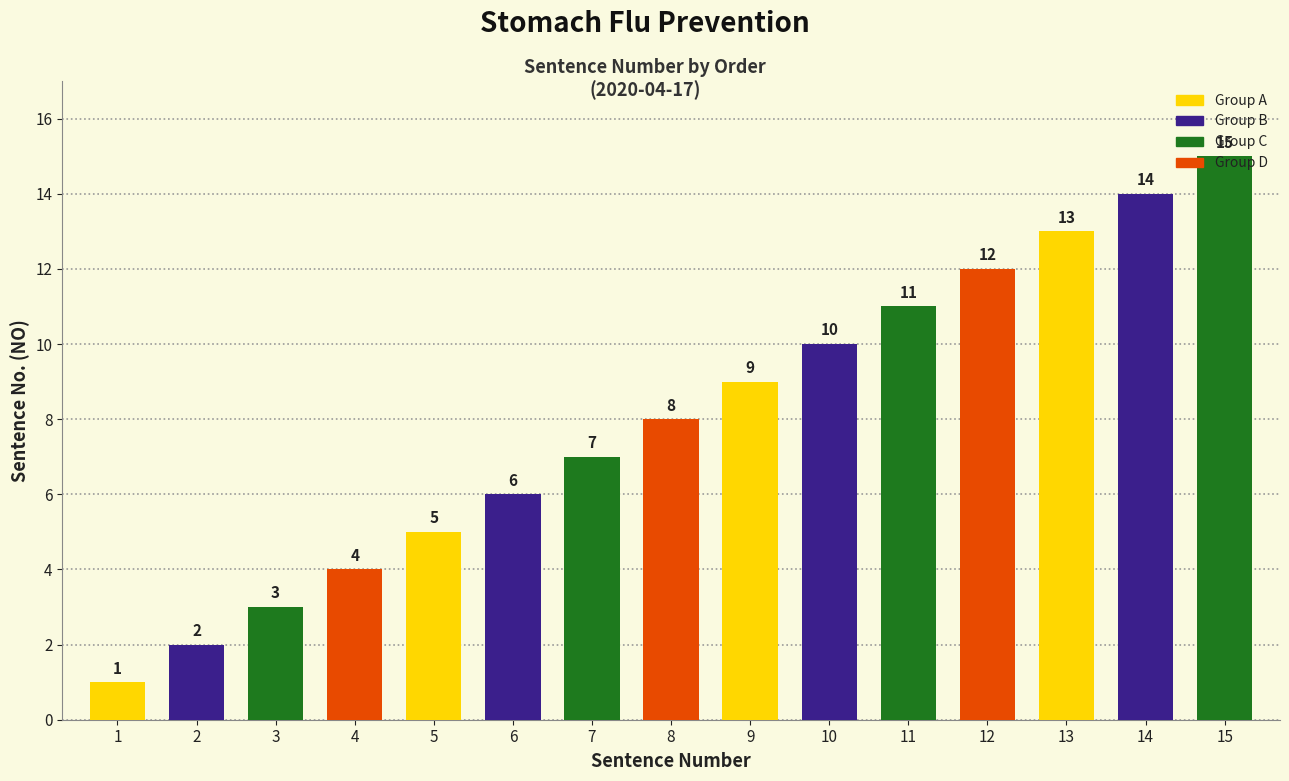

What is the change in value from 5 to 11?

+6